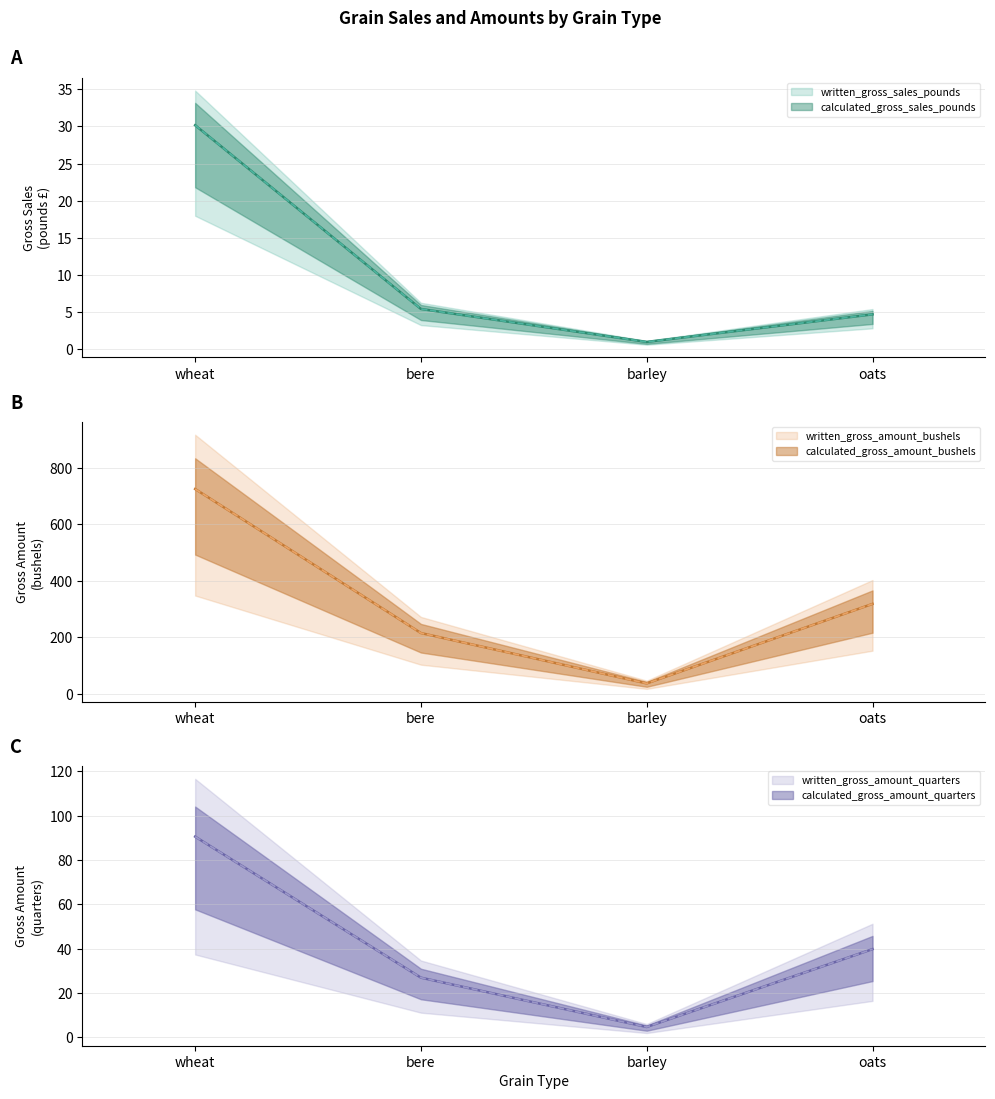

At which label does calculated_gross_amount_bushels reach its peak?

wheat